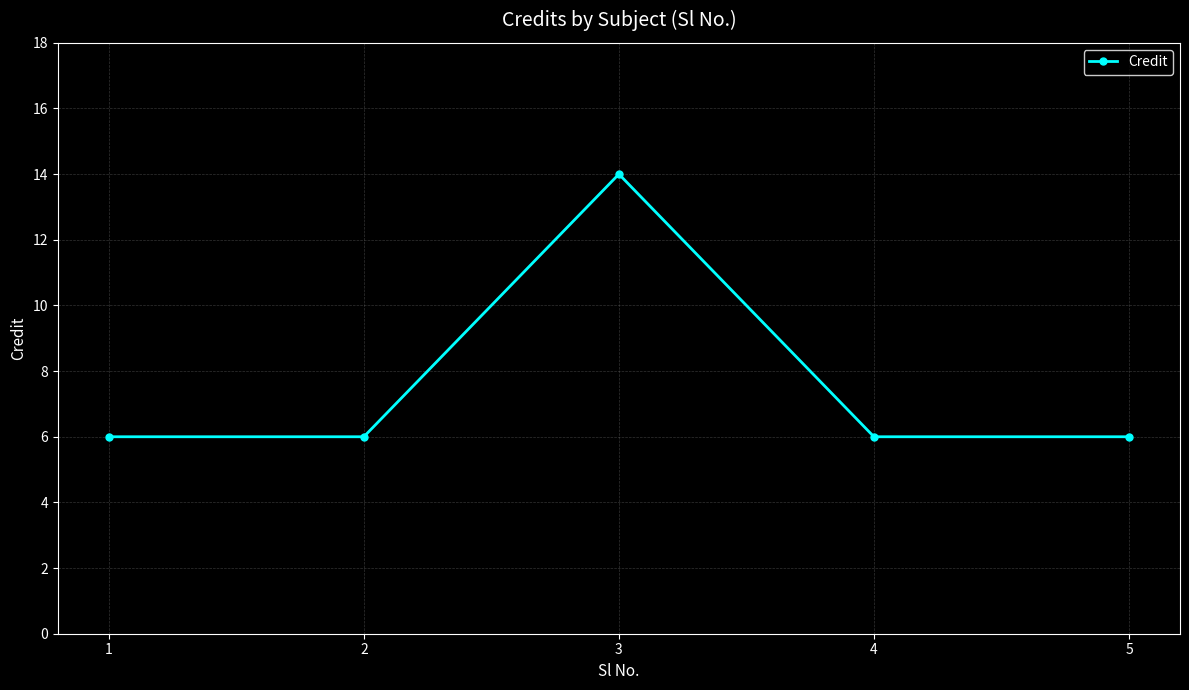

True or false: the data shows 2 at 1.

False